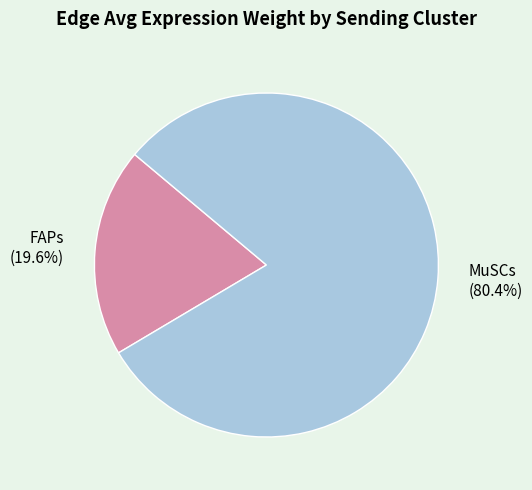

Count the number of slices in the pie.

2